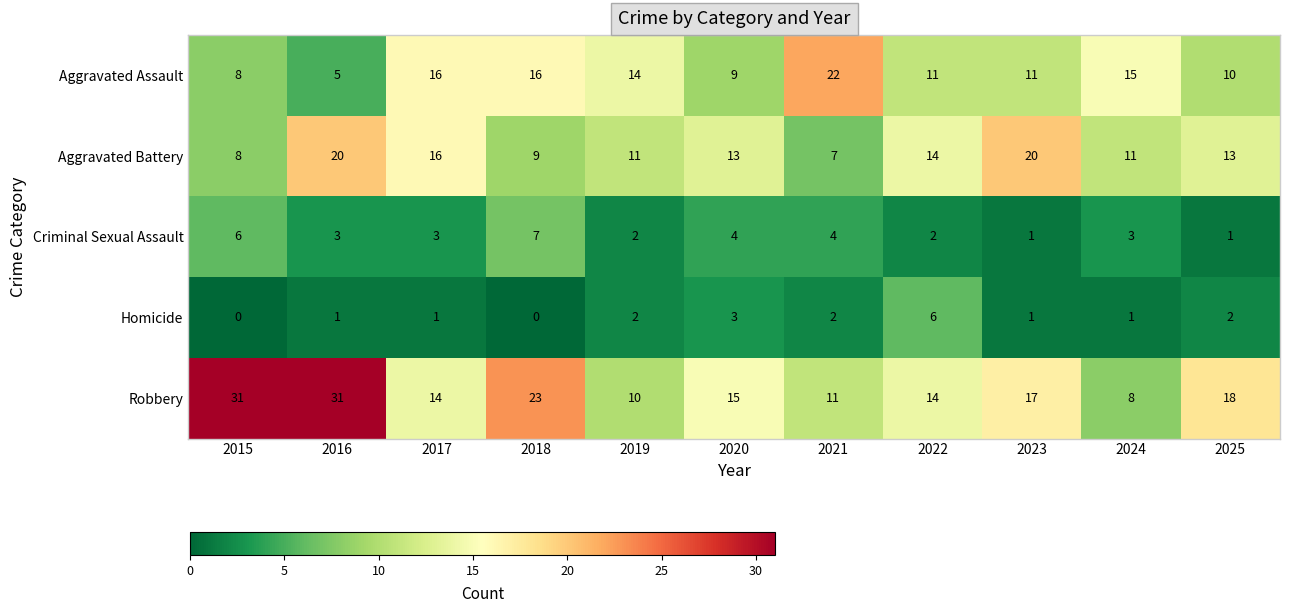

What is the greatest value displayed?

31